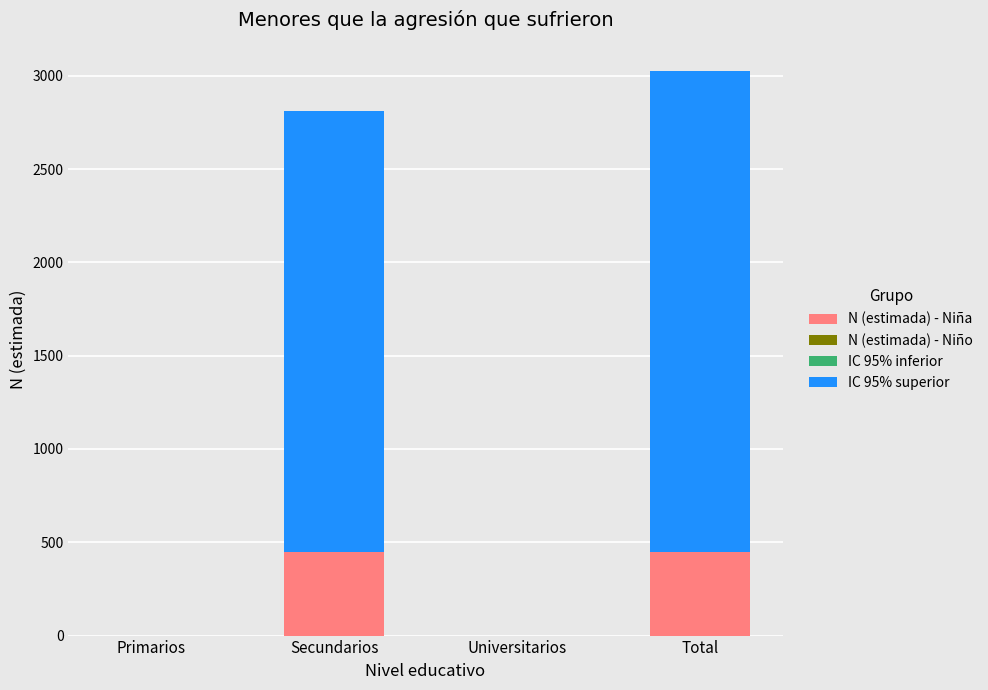

Does the chart contain stacked bars?

Yes